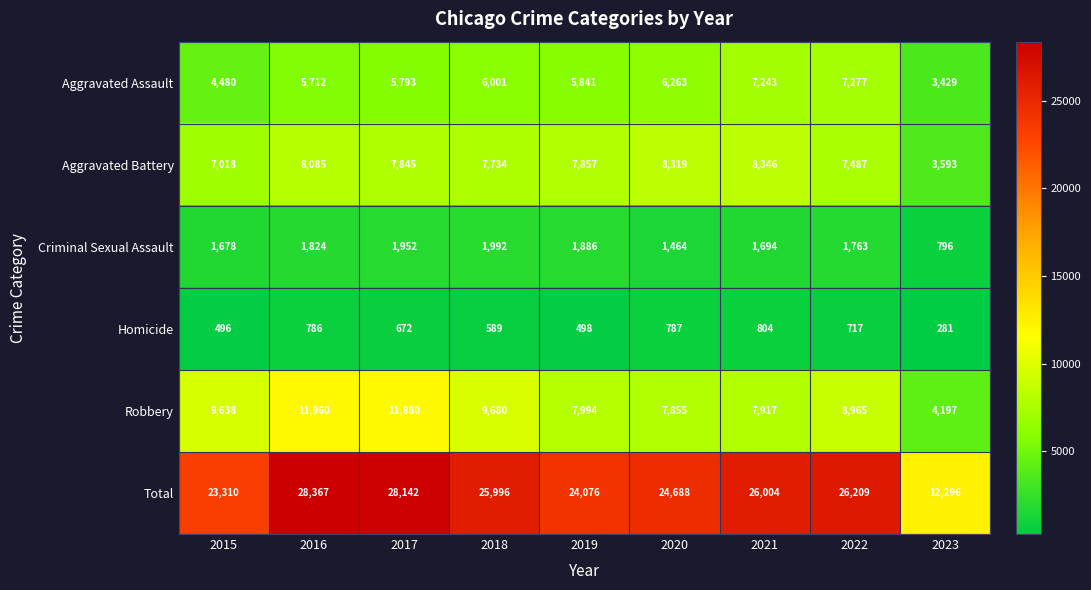

How many series are shown in this chart?

6